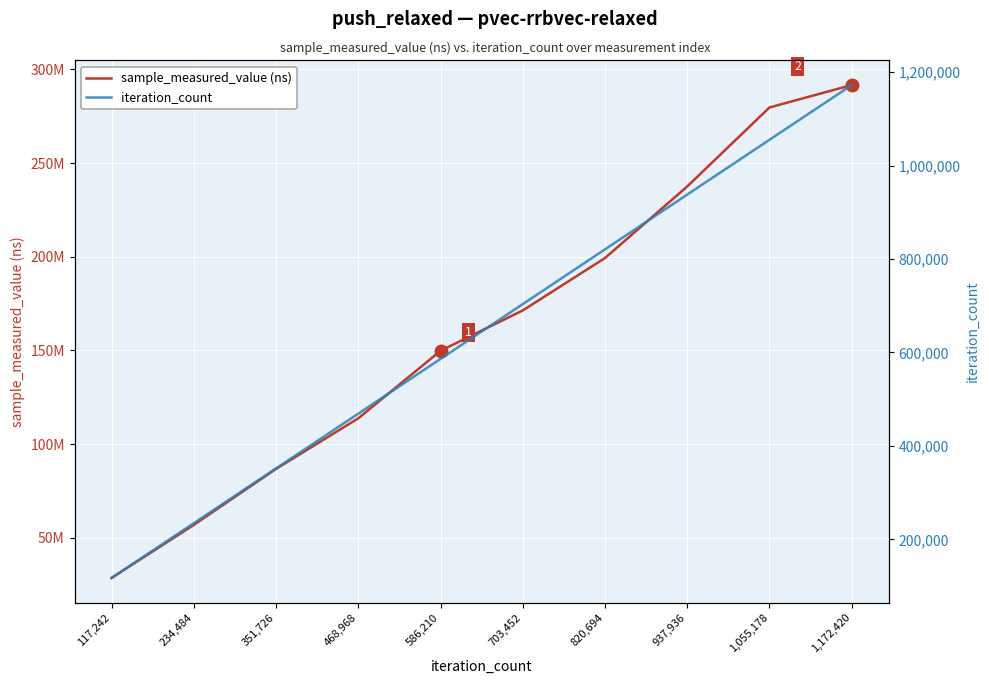

What position from the right is 703,452?

5